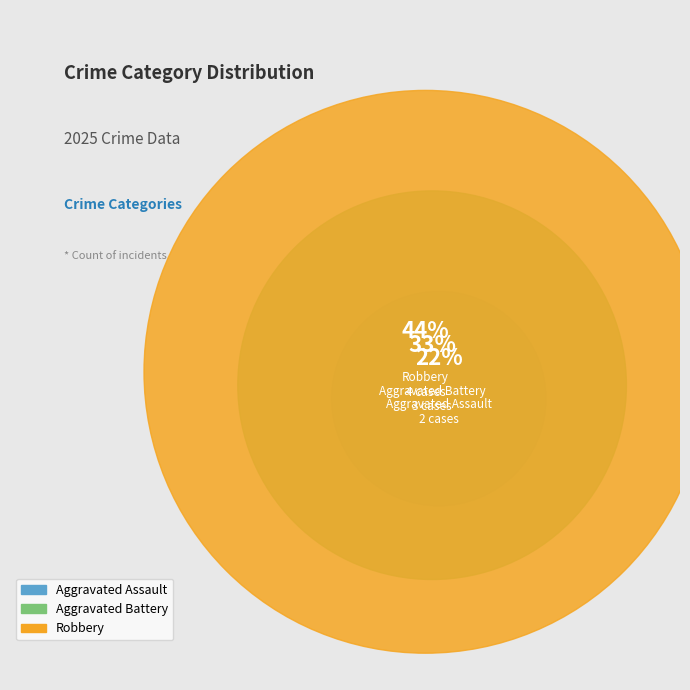

Count the number of slices in the pie.

3